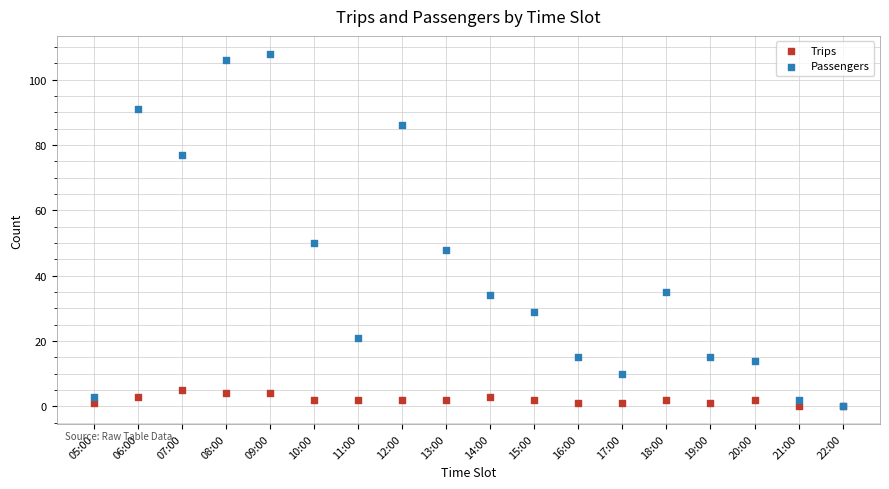

Across all series, what Y value is closest to 54?

50